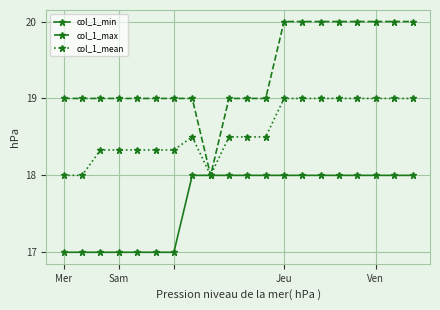

List the series in order of their peak value, highest first.

col_1_max, col_1_mean, col_1_min